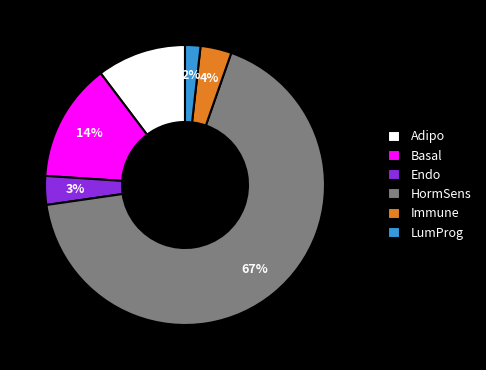

Which has a higher value, Basal or LumProg?

Basal